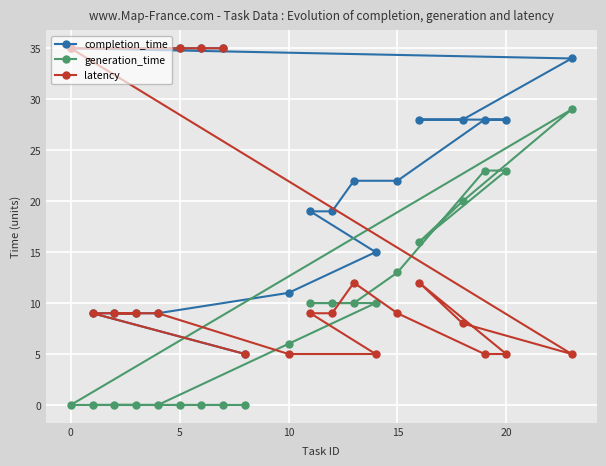

Which series has the largest total across all categories?

completion_time